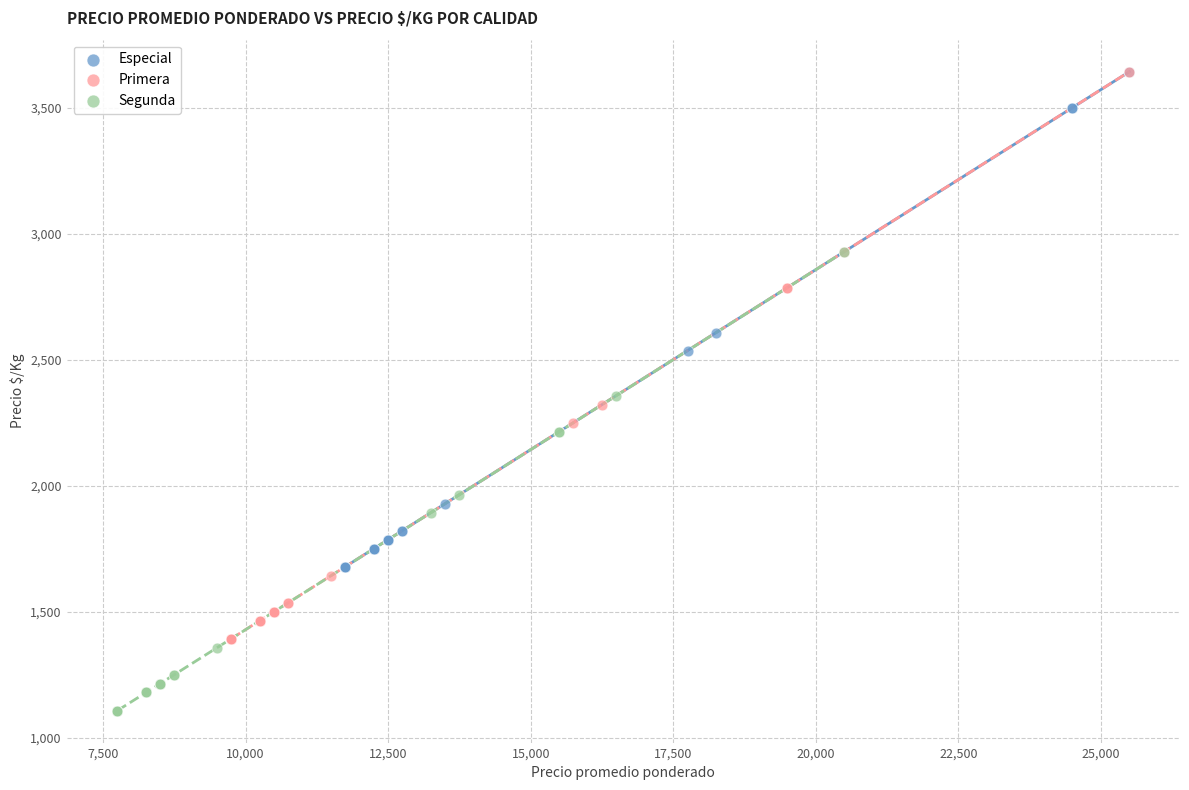

What are all the series names shown in the legend?

Especial, Primera, Segunda